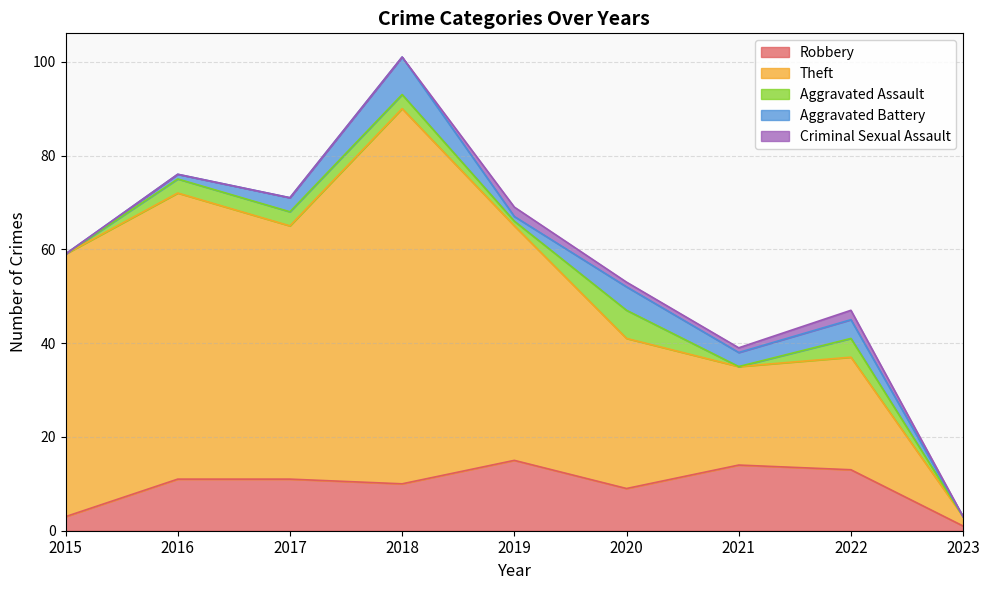

How many values in the Aggravated Battery series exceed 3?

3